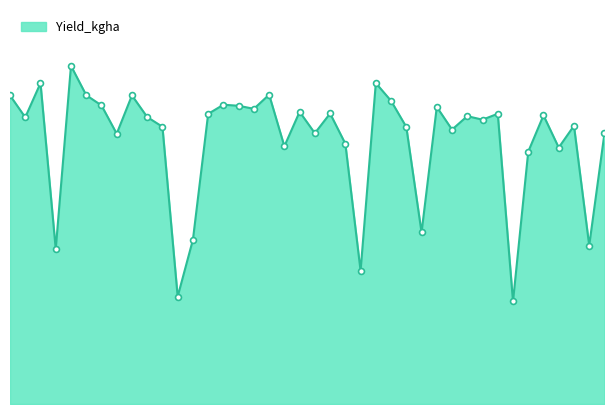

How many lines are shown in the chart?

1